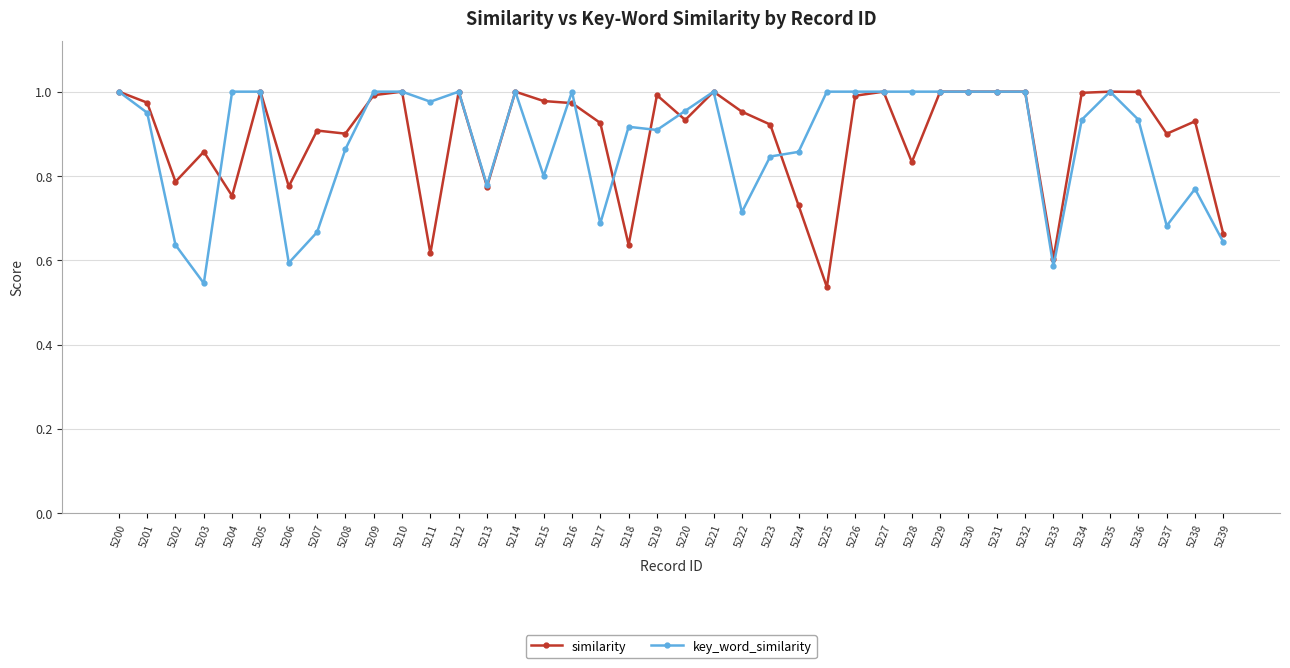

Which category has the lowest value in the key_word_similarity series?

5203